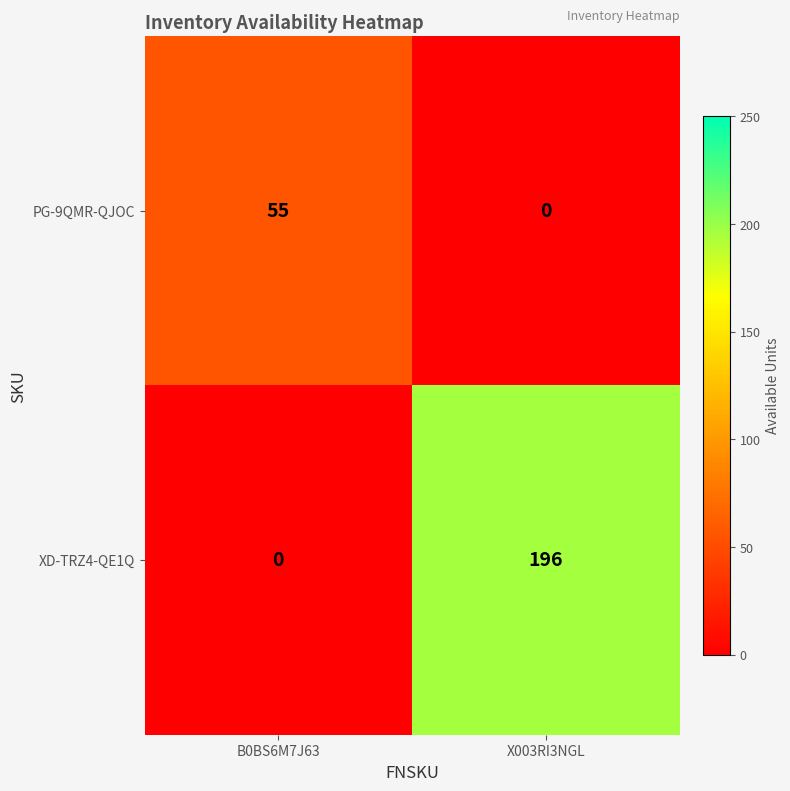

What is the sum of the XD-TRZ4-QE1Q values at B0BS6M7J63 and X003RI3NGL?

196